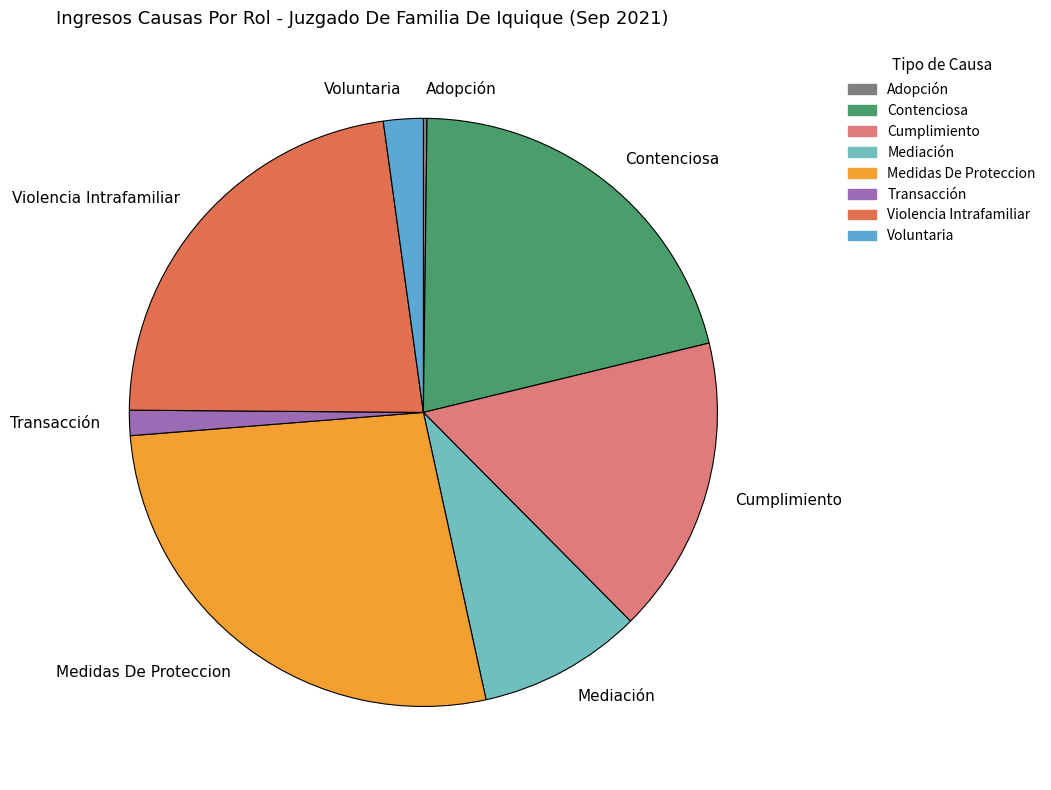

Do Voluntaria and Medidas De Proteccion together represent more than half of the pie?

No